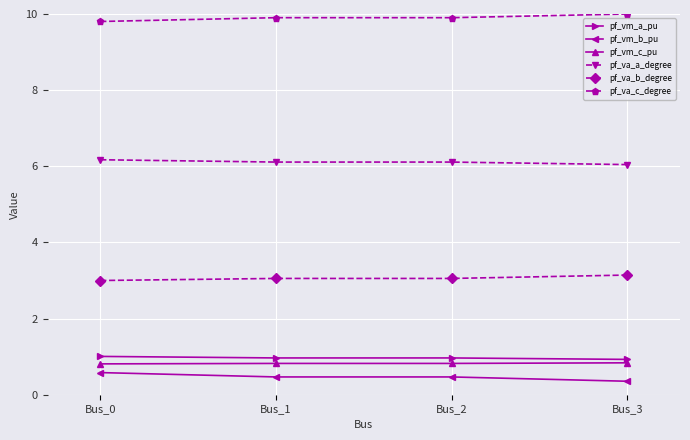

What is the lowest value of the pf_vm_c_pu series?

0.8